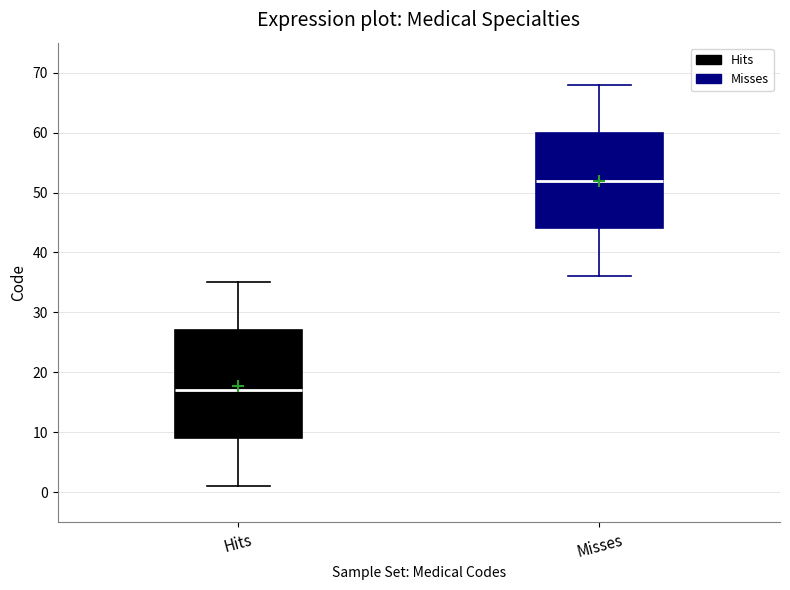

Where does the median line of the box for Hits sit on the y-axis? The values are not printed on the chart, so give them approximately, as read against the axis.

17